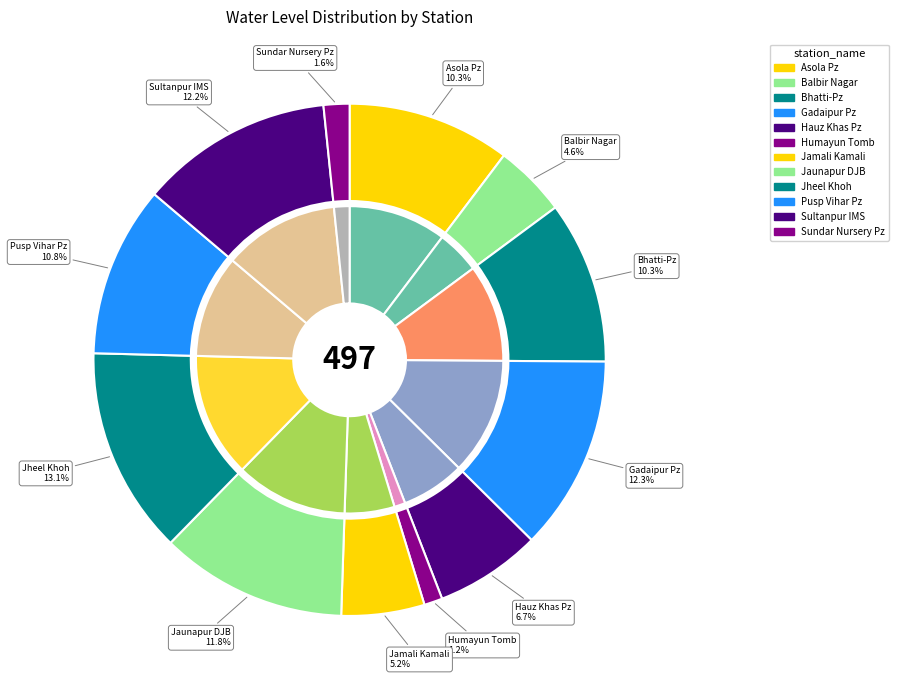

Is Humayun Tomb the majority of the pie?

No